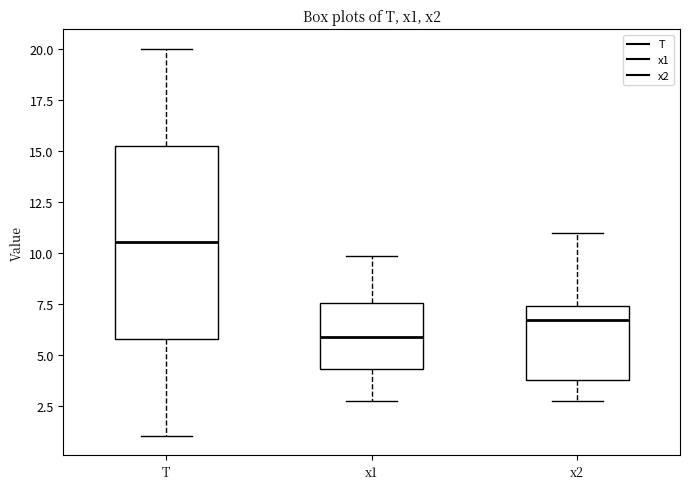

Reading left to right, read every box against the y-axis: the position of its median line, the range the box covers, and the ends of its whiskers. The values are not printed on the chart, so give them approximately, as read against the axis.

T: median 10.5, box 6.0 to 15.5, whiskers 1.0 to 20.0
x1: median 6.0, box 4.5 to 7.5, whiskers 2.5 to 10.0
x2: median 6.5, box 4.0 to 7.5, whiskers 2.5 to 11.0